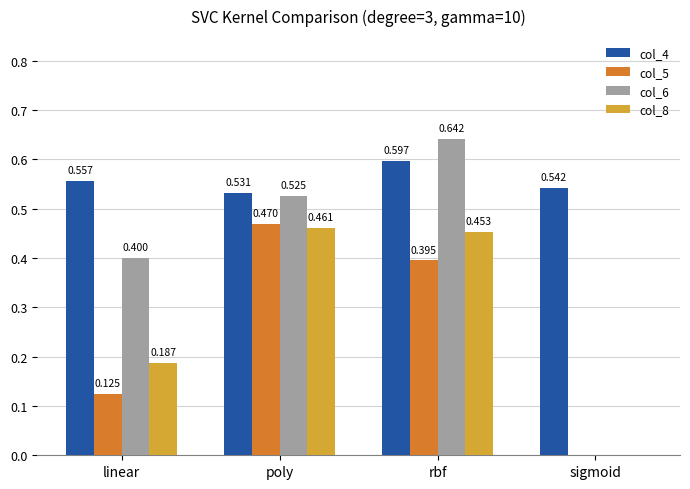

At which label is col_8 closest to 0?

sigmoid